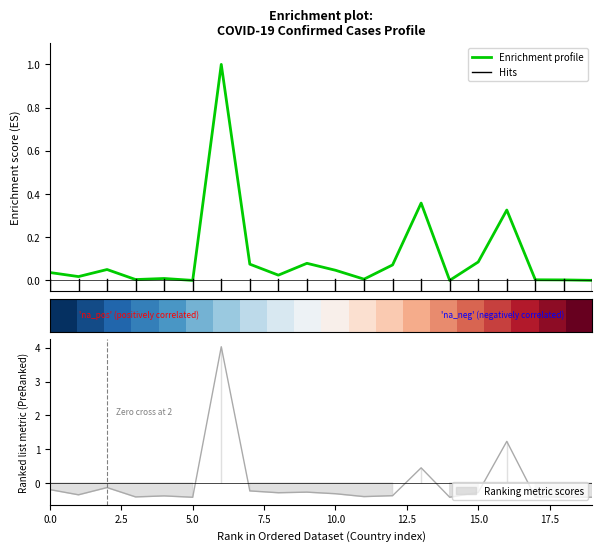

What is the highest value of the Deaths series?

4.0